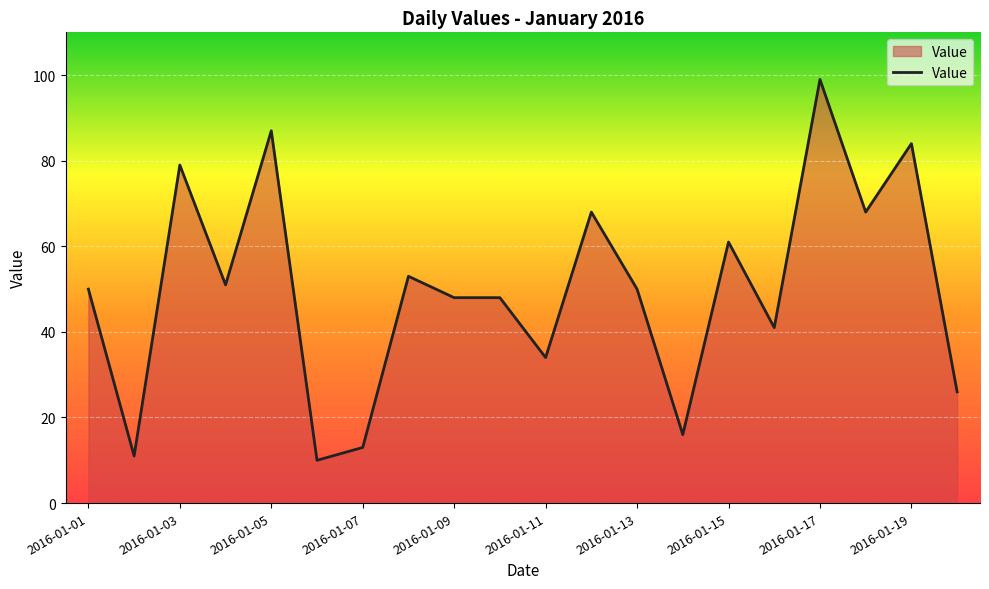

What is the difference between the maximum and minimum values?

89